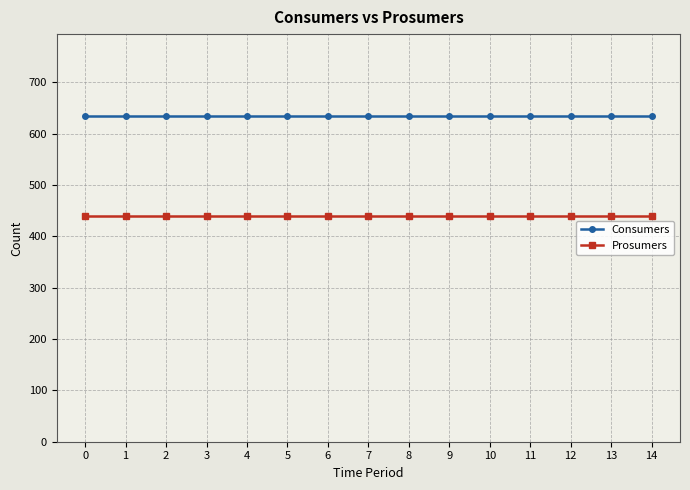

Rank the series by their maximum value, from highest to lowest.

Consumers, Prosumers